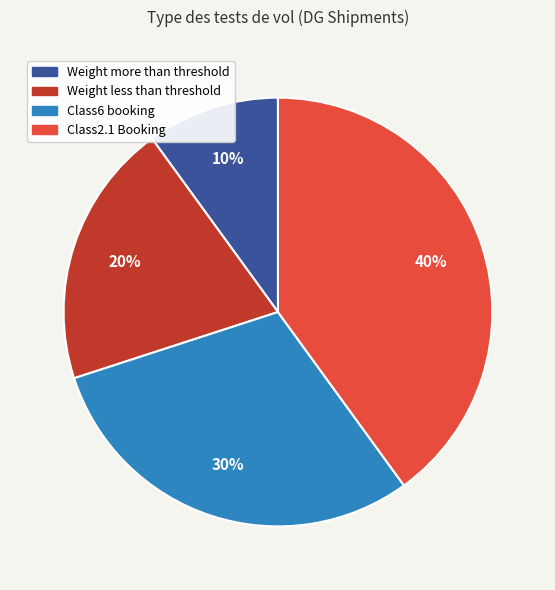

Does Weight less than threshold account for over 50% of the chart?

No